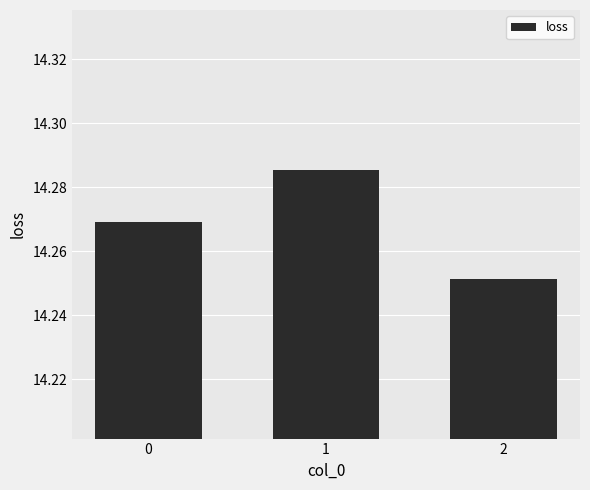

Does the chart contain stacked bars?

No